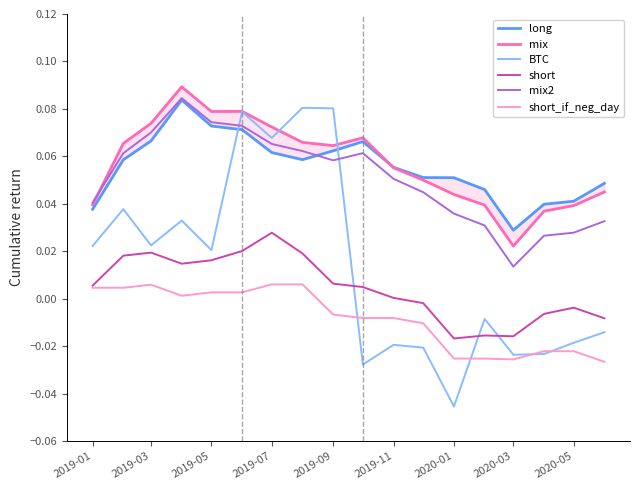

Does the chart display data point markers on the line(s)?

No